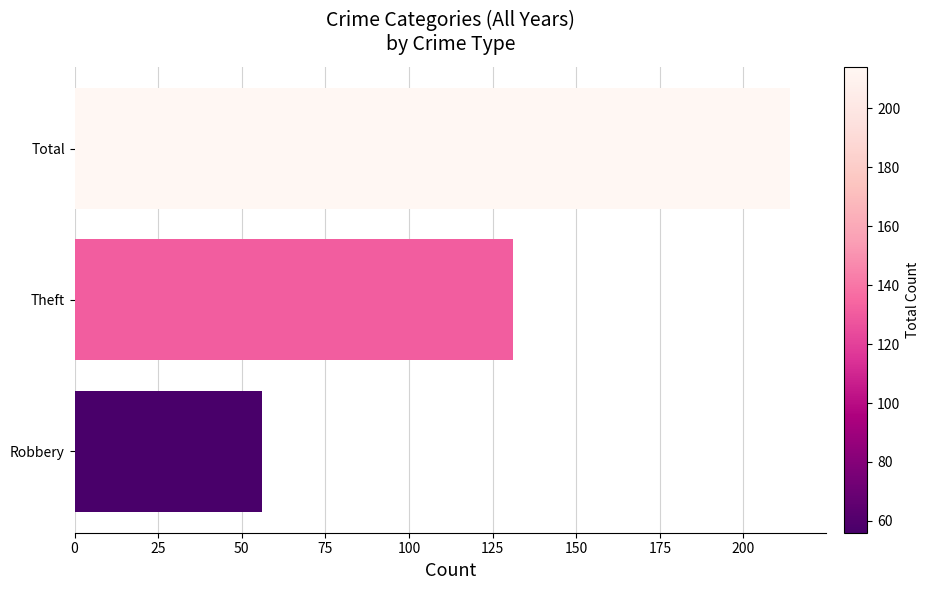

Reading top to bottom, list all the values displayed in this chart.

Total=214	Theft=131	Robbery=56